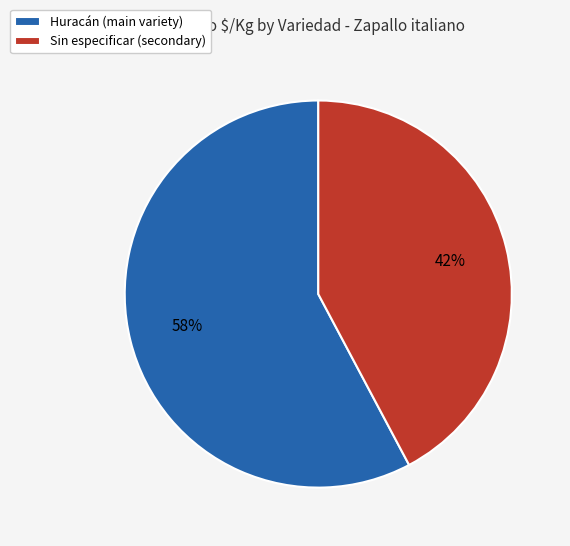

The Sin especificar slice represents 30% of the pie. True or false?

False